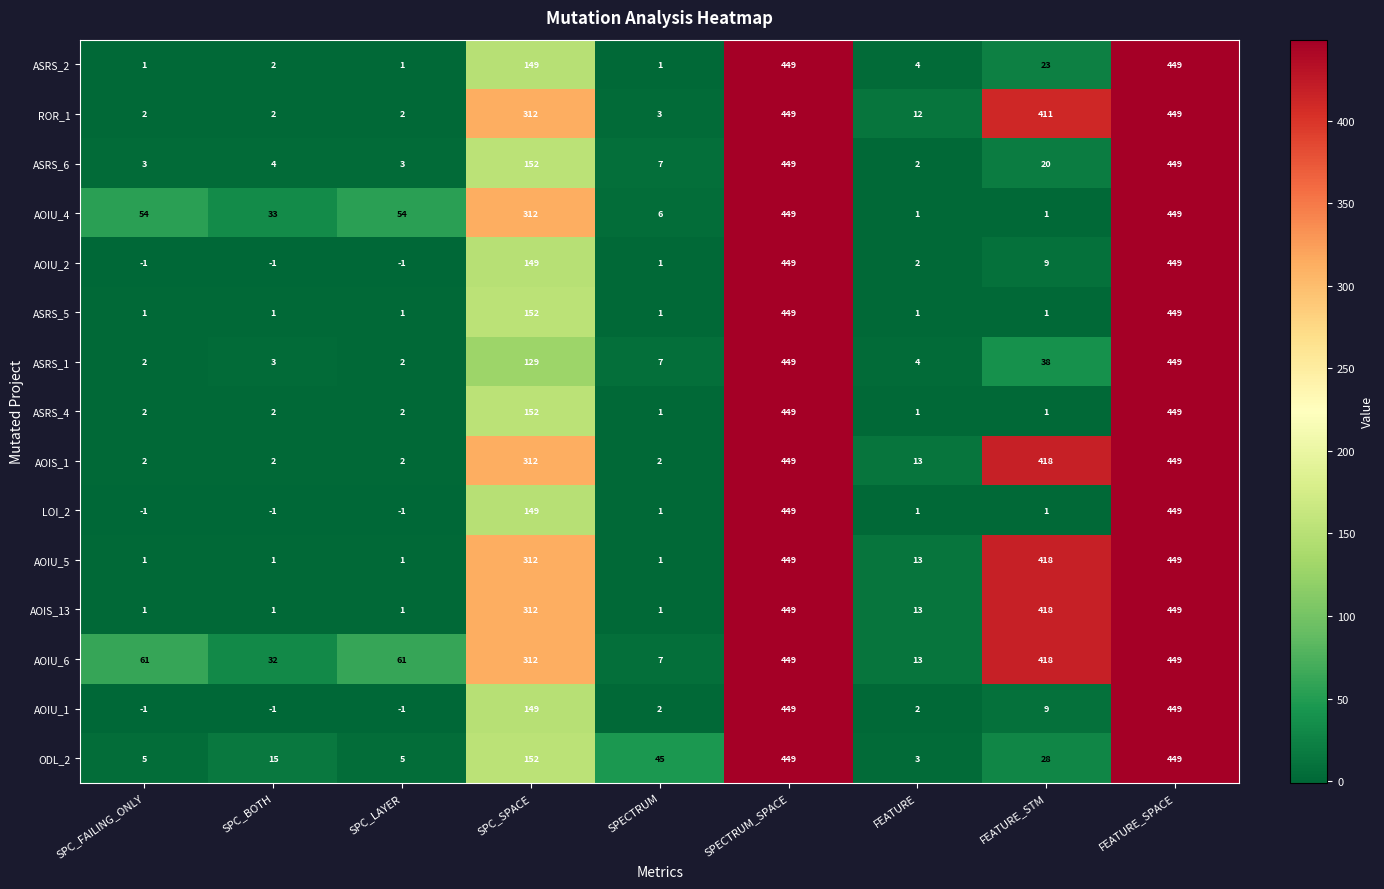

The ROR_1 series shows 3 at SPC_BOTH. True or false?

False